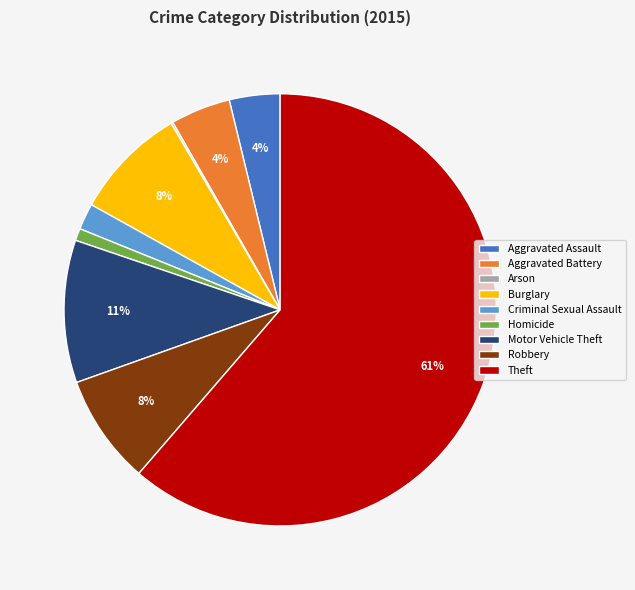

Is the sum of Criminal Sexual Assault and Homicide greater than half?

No